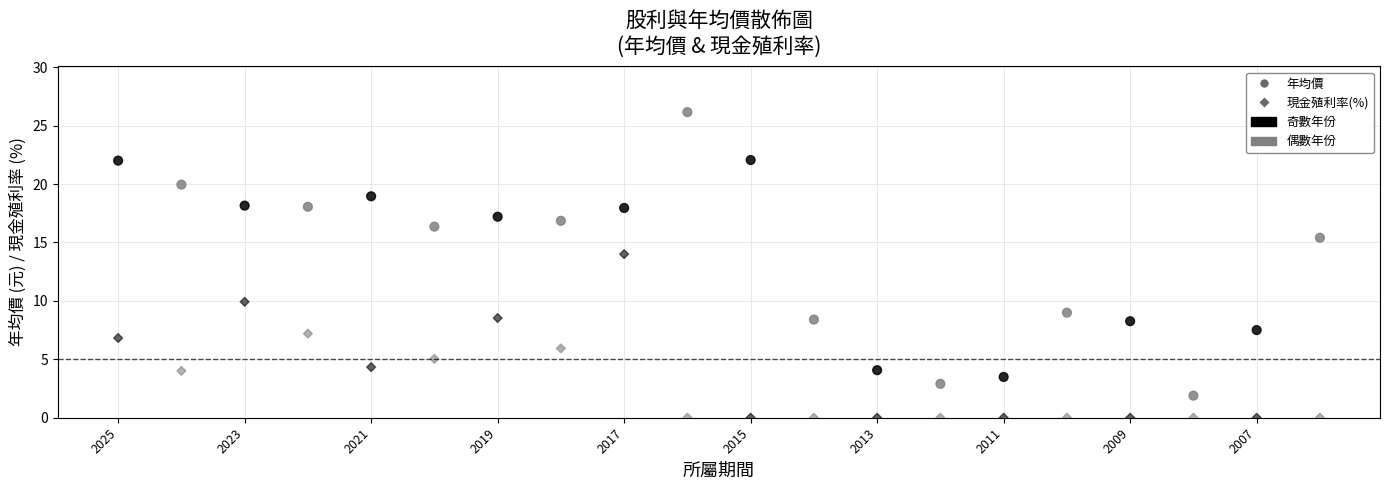

How many data points are displayed?

40